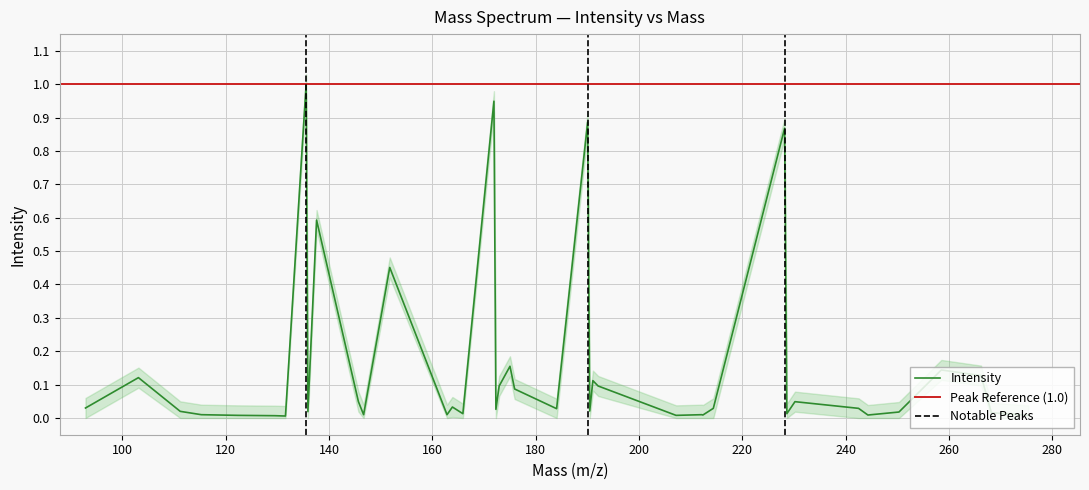

Reading left to right, list all the values displayed in this chart.

92.864=0.0	103.11=0.1	111.198=0.0	115.285=0.0	122.381=0.0	129.522=0.0	131.567=0.0	135.57=1.0	135.907=0.0	137.589=0.6	145.687=0.0	146.691=0.0	151.75=0.5	162.836=0.0	163.877=0.0	165.902=0.0	171.915=0.9	172.294=0.0	172.929=0.1	175.019=0.2	175.917=0.1	184.046=0.0	190.05=0.9	190.448=0.0	191.066=0.1	192.075=0.1	207.161=0.0	212.137=0.0	212.353=0.0	214.372=0.0	228.17=0.9	228.604=0.0	230.175=0.0	242.483=0.0	244.292=0.0	250.302=0.0	258.499=0.1	266.187=0.1	268.191=0.0	275.341=0.0